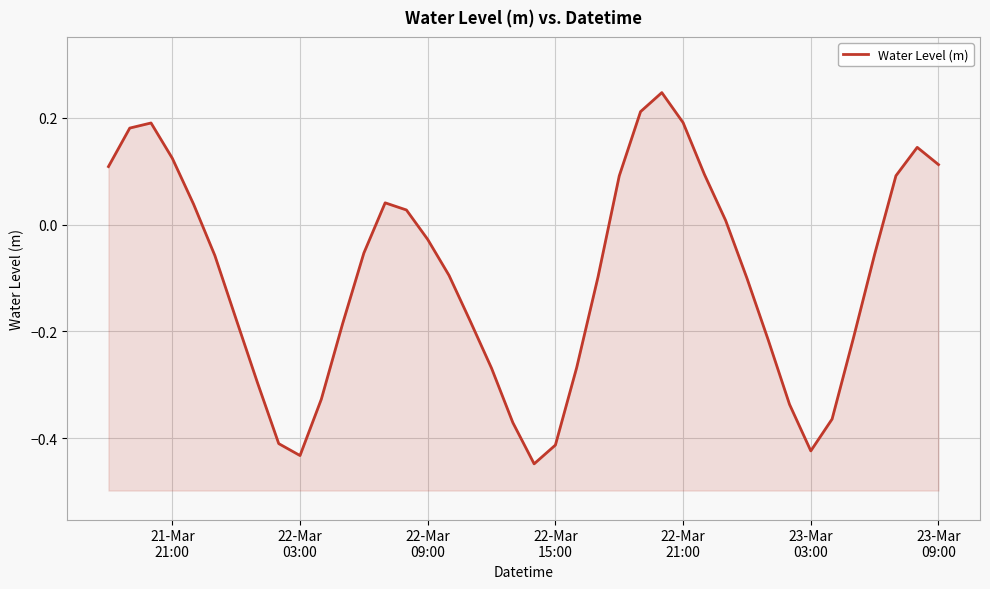

How many interior local valleys (lower than both neighbors) does the data have?

3